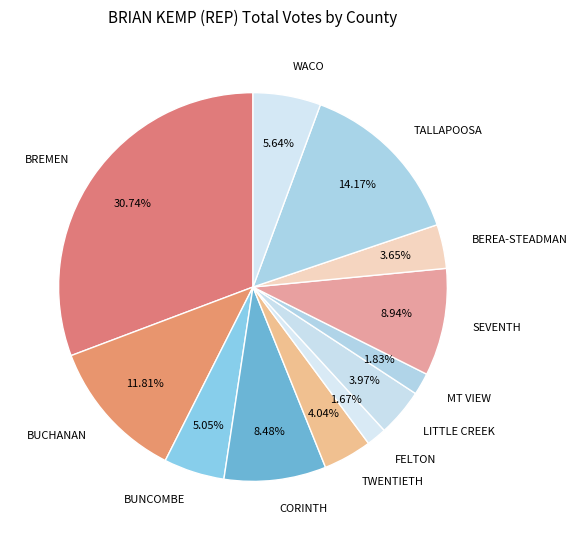

Which slice is the largest?

BREMEN